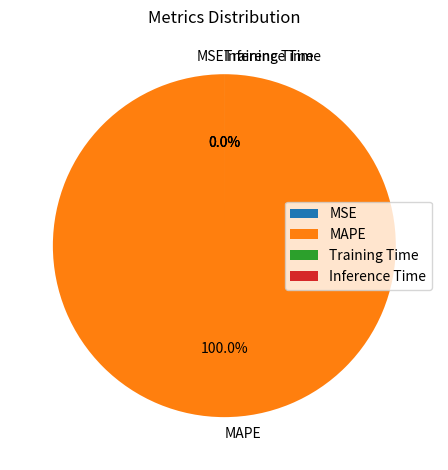

Which slice is the largest?

MAPE